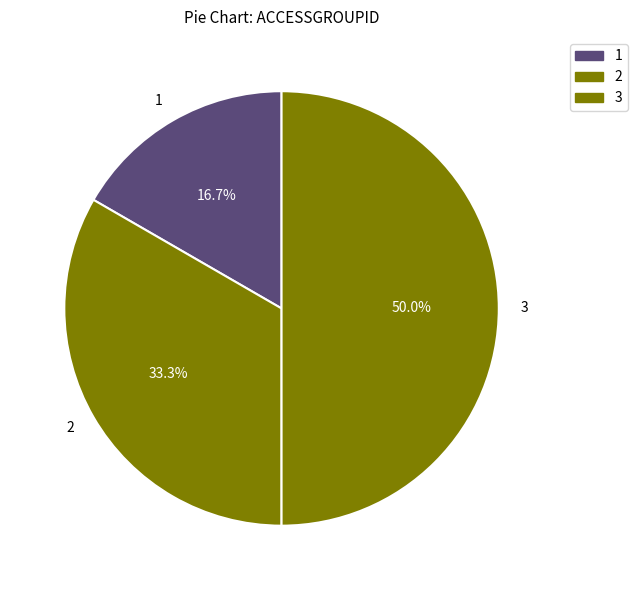

Which category has the smallest portion of the pie?

1